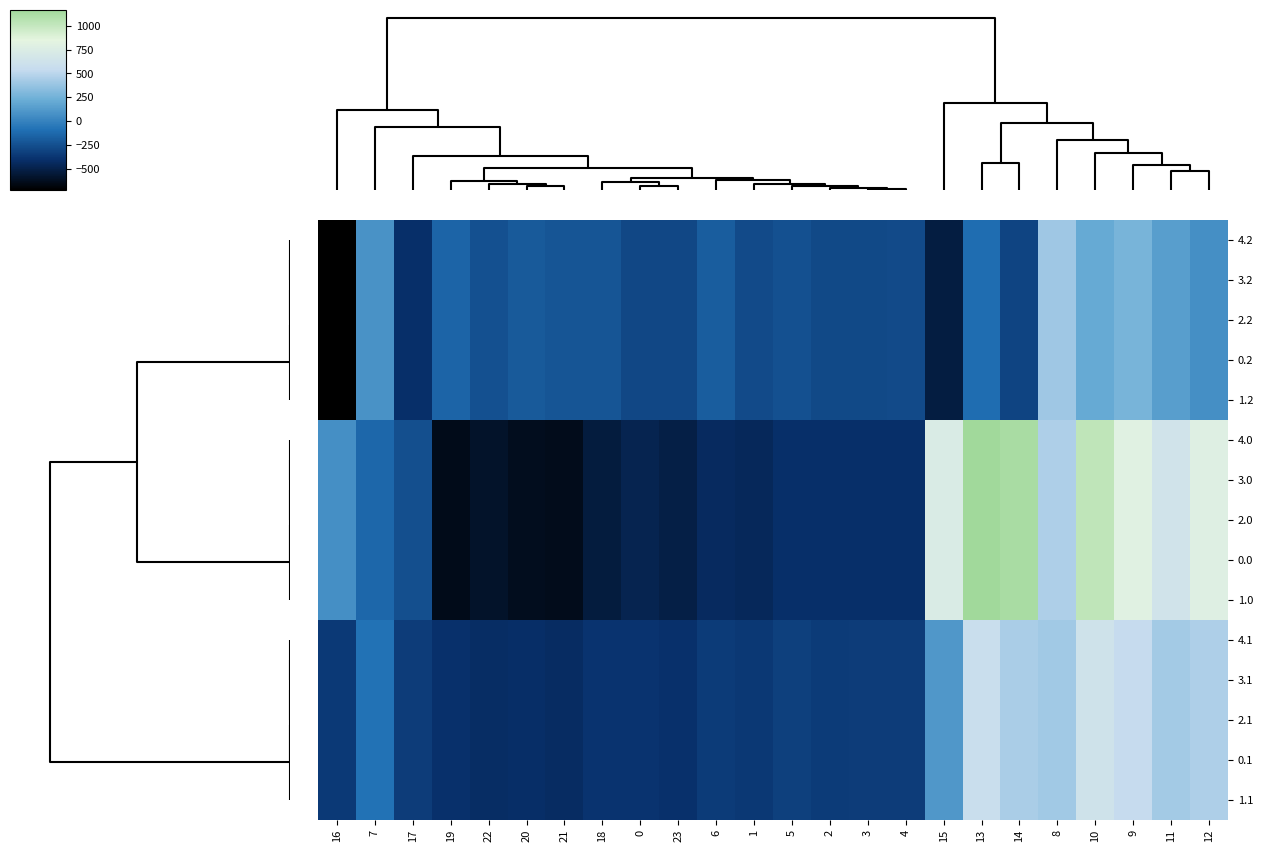

At how many categories does at least one series exceed 374?

8